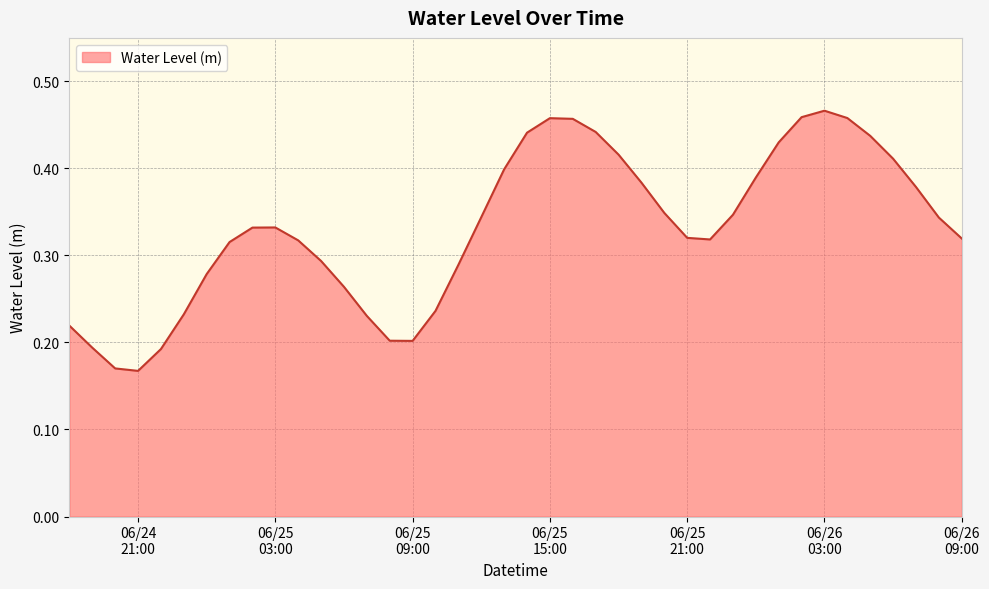

How many lines are shown in the chart?

1